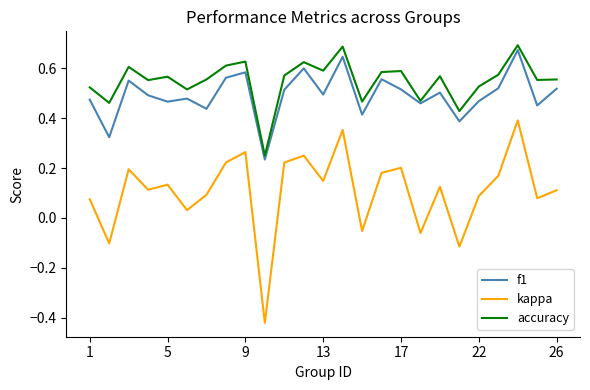

True or false: kappa and f1 cross at least once.

False